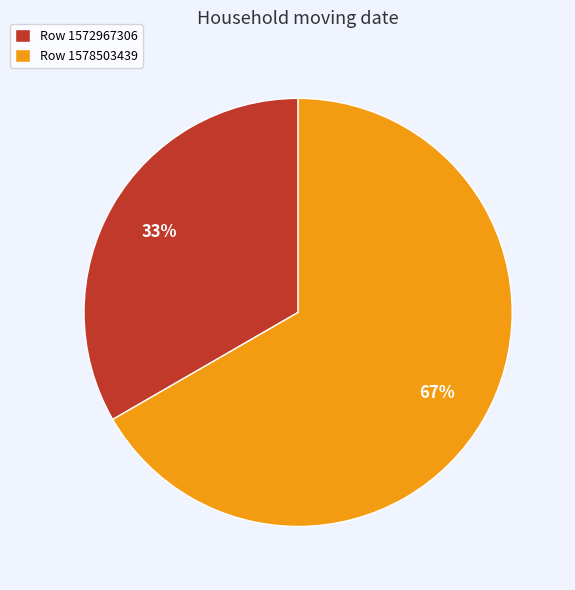

What is the majority slice?

Row 1578503439